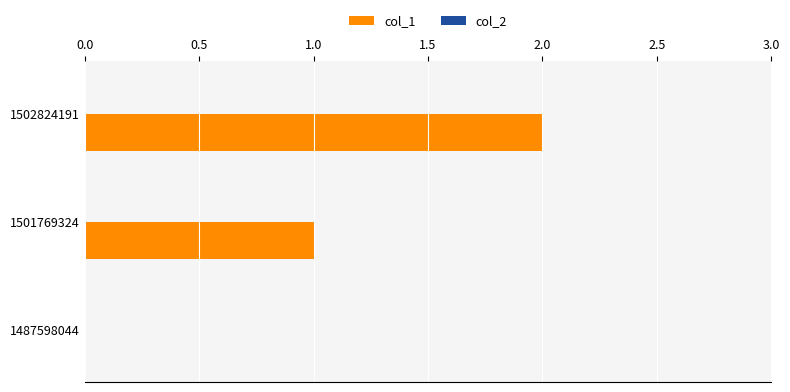

What is the sum of all values?

3